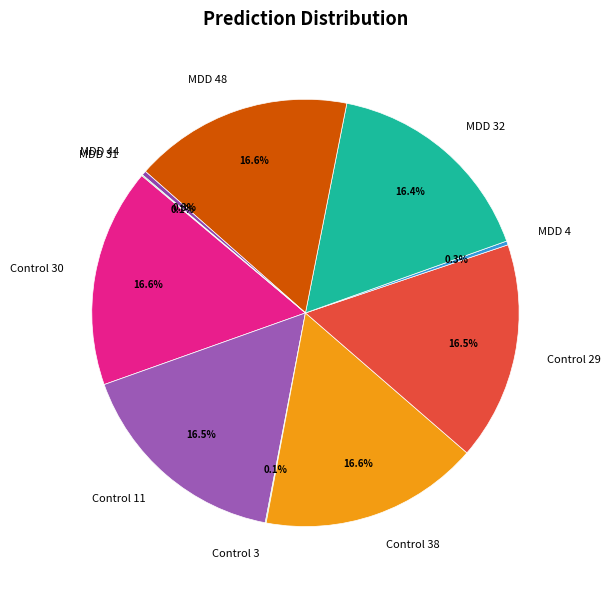

Does MDD 44 account for over 50% of the chart?

No